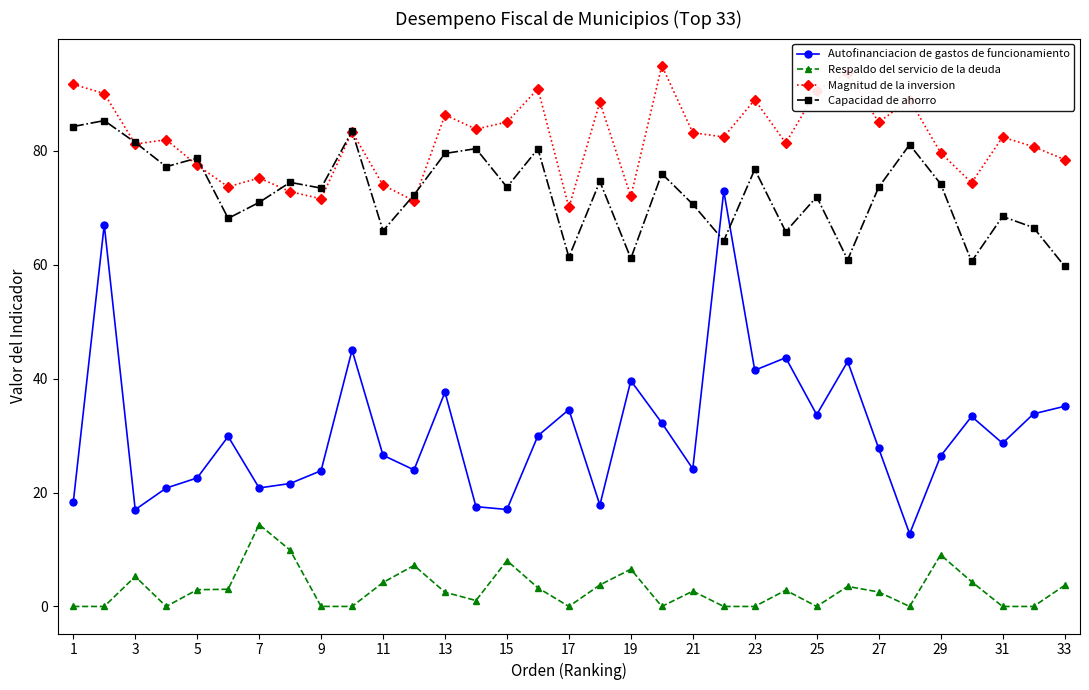

What is the lowest value of the Magnitud de la inversion series?

70.0